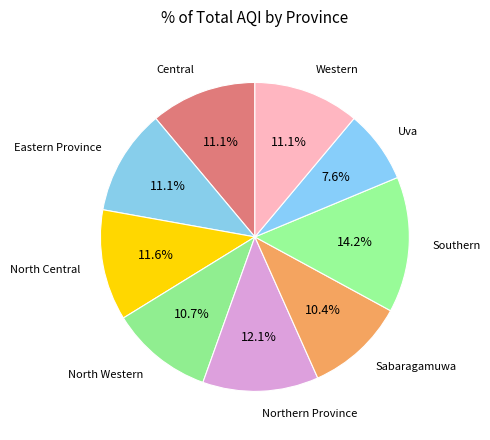

To the nearest percent, what is the average slice percentage?

11%